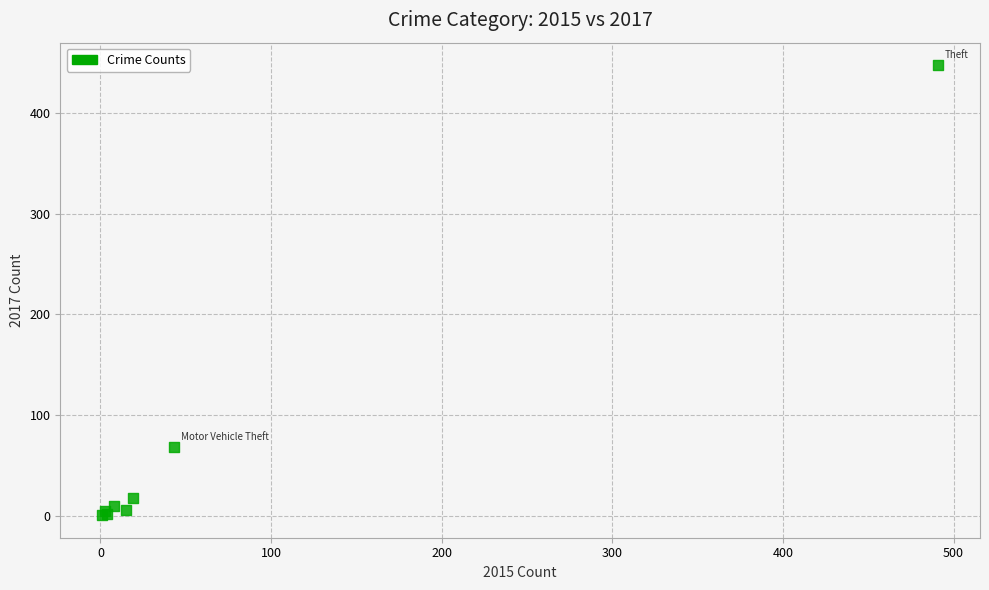

What Y value in the scatter plot is closest to 224?

69